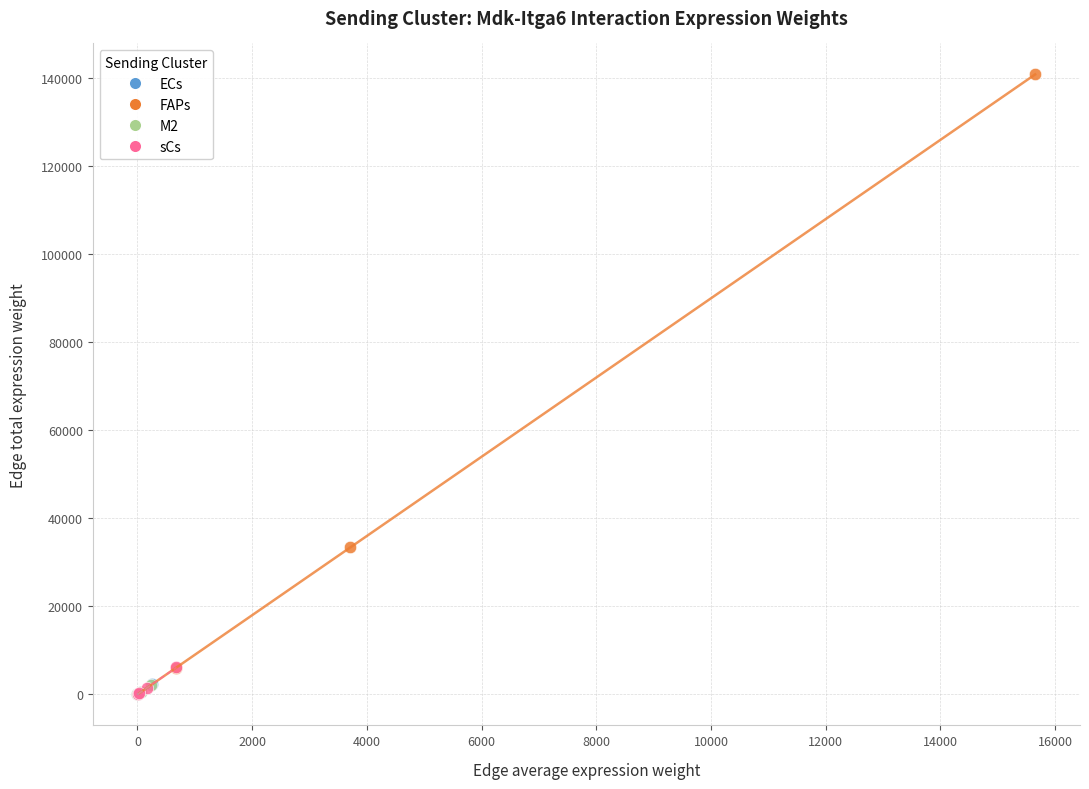

Which series has the widest spread of Y values?

FAPs